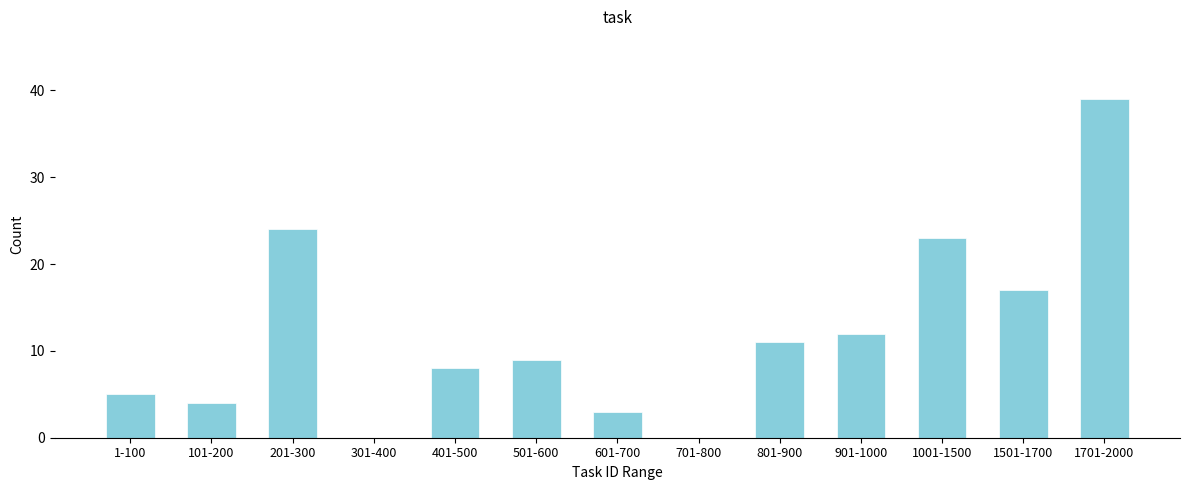

Reading left to right, what are all the values shown in this chart?

1-100=5	101-200=4	201-300=24	301-400=0	401-500=8	501-600=9	601-700=3	701-800=0	801-900=11	901-1000=12	1001-1500=23	1501-1700=17	1701-2000=39